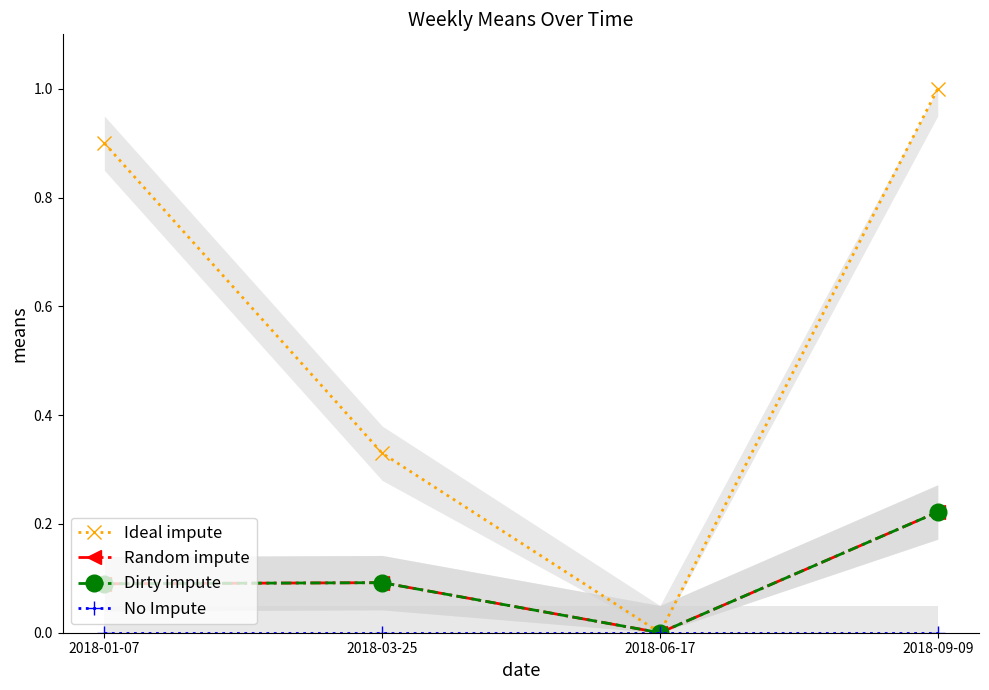

Is the value of Ideal impute at 2018-06-17 greater than the value of Random impute at 2018-09-09?

No